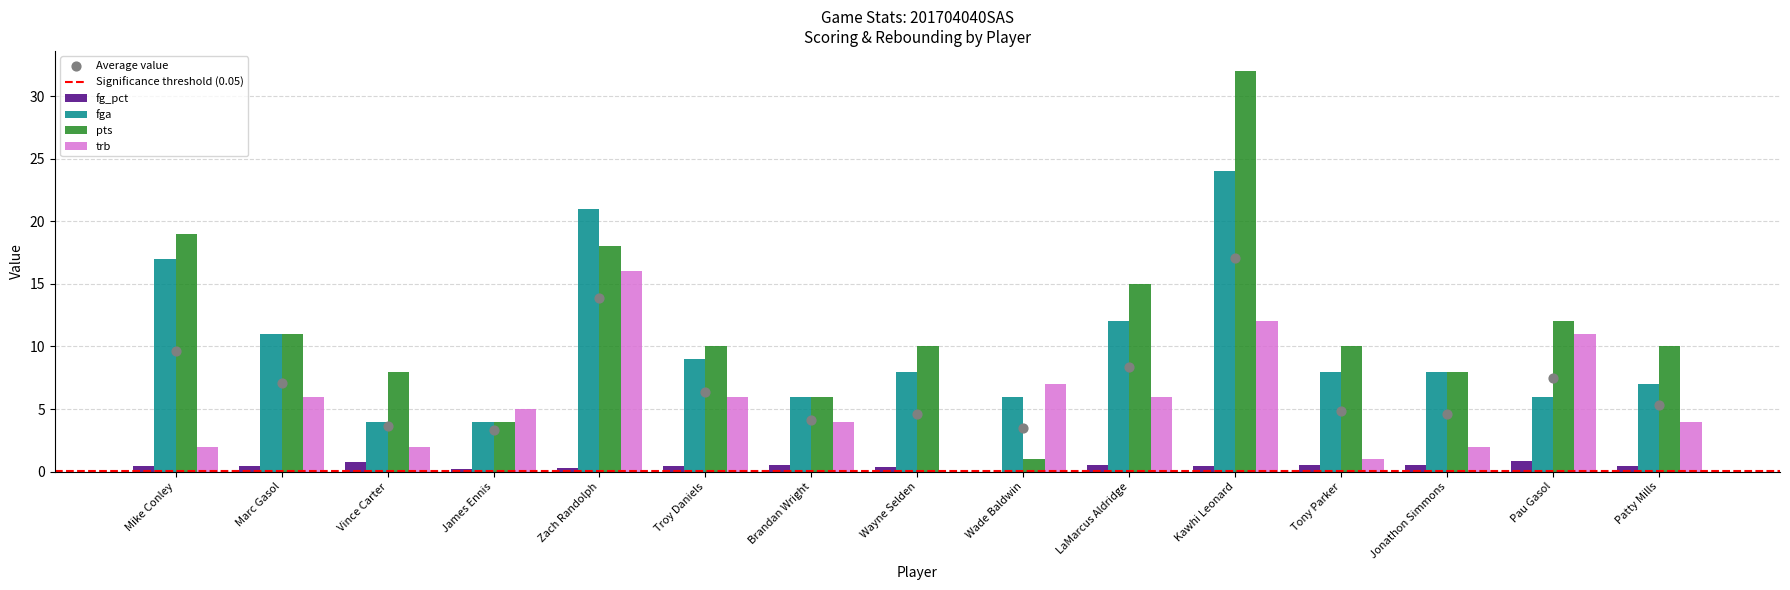

Which series has the largest total across all categories?

pts